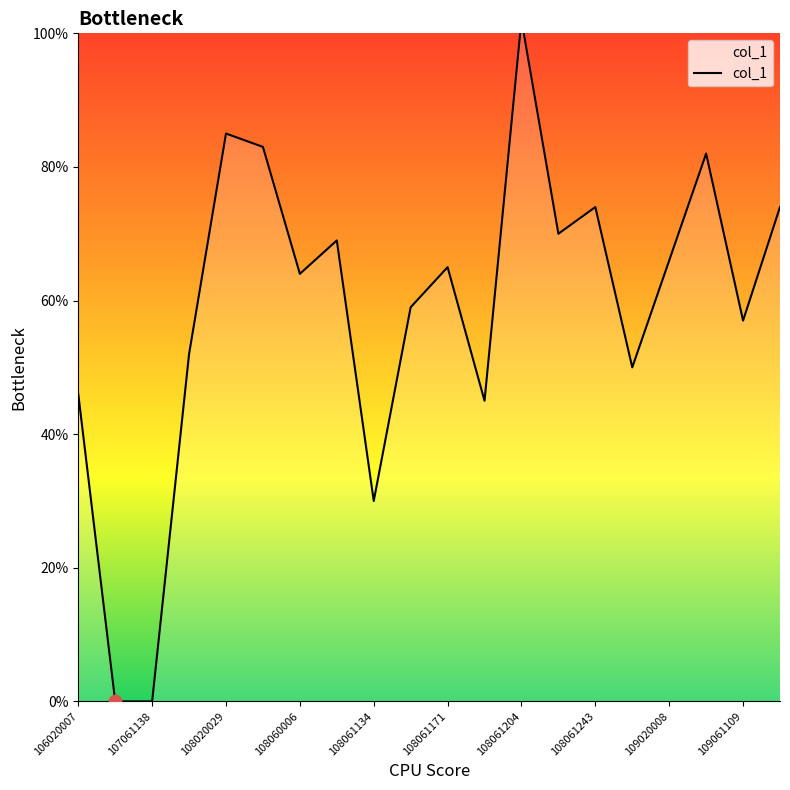

Between 106020007 and 108061243, which is larger?

108061243